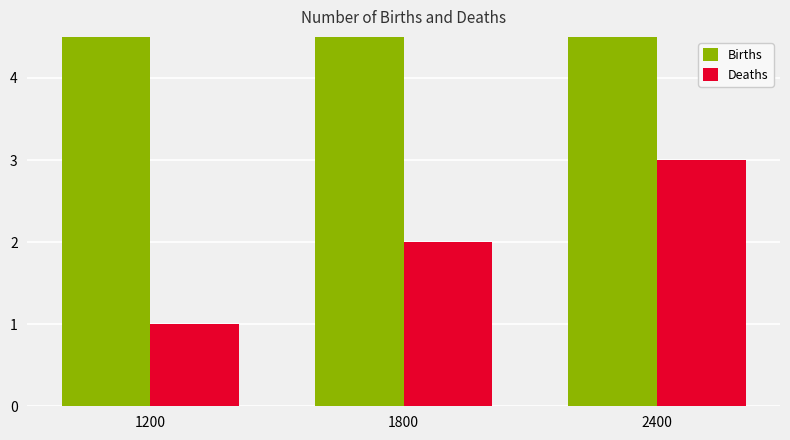

What is the sum of the Deaths values at 2400 and 1200?

4